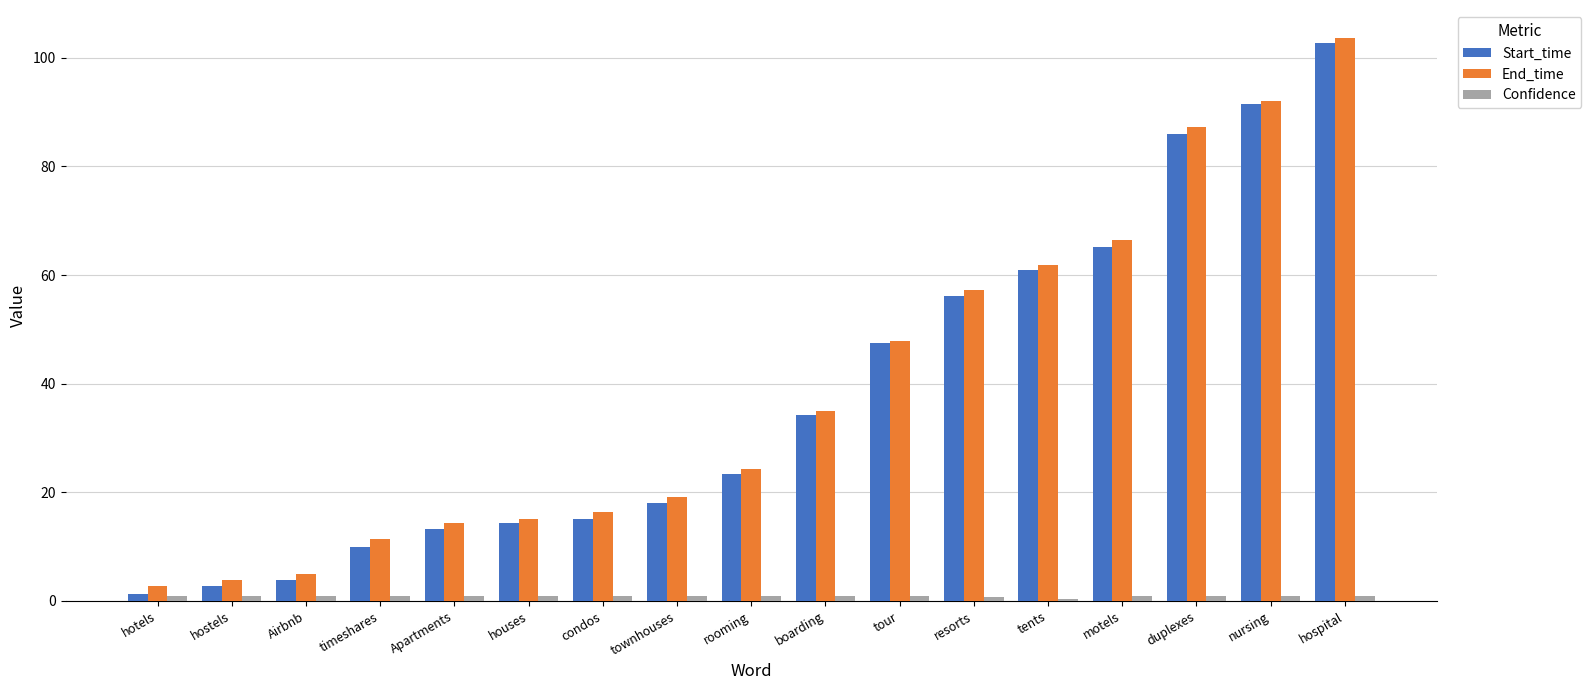

What is the total value across all series at duplexes?

174.3